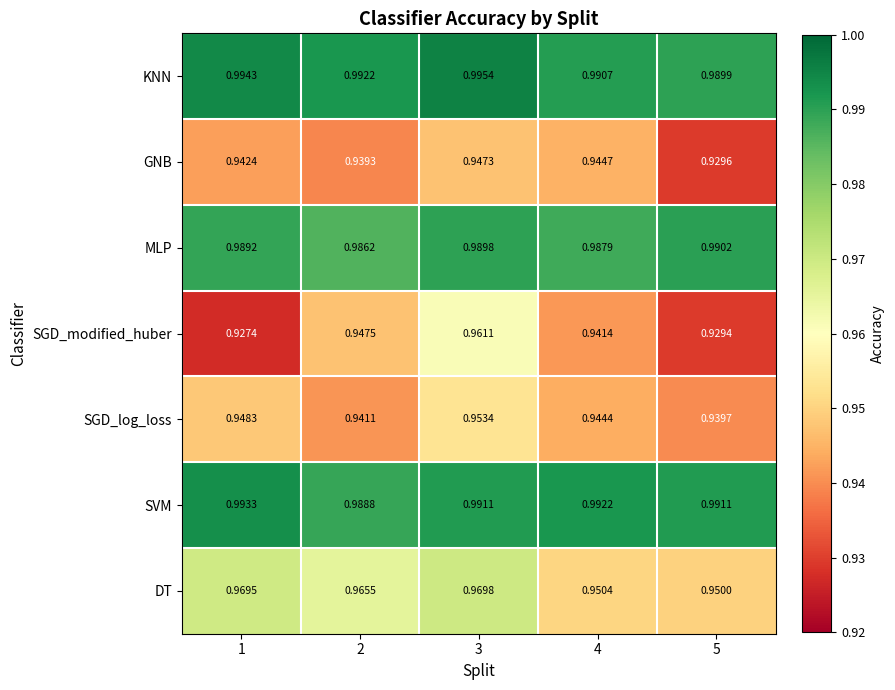

Which series changed the most between 2 and 3?

SGD_modified_huber